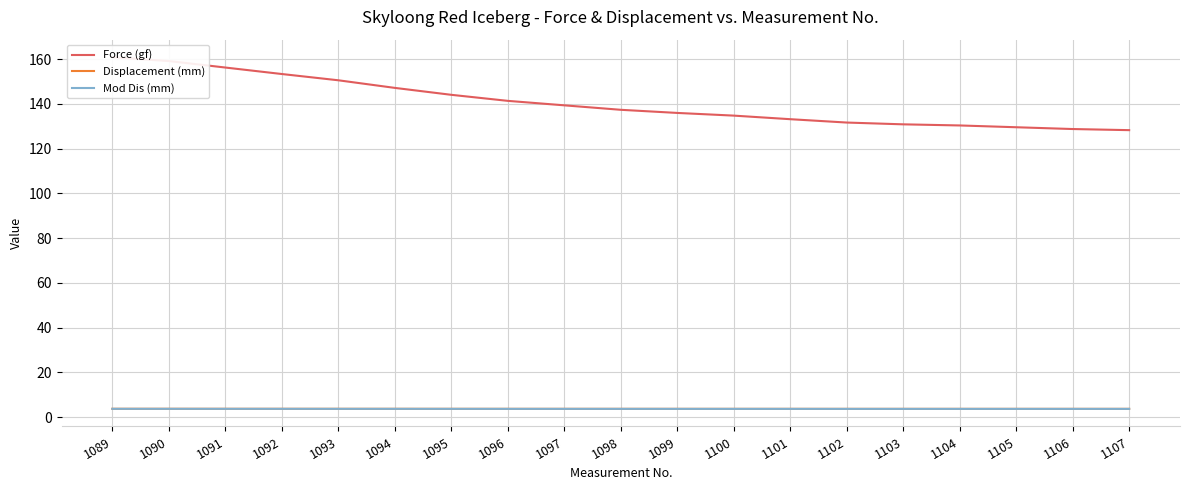

Which label corresponds to the smallest value in the chart?

1102